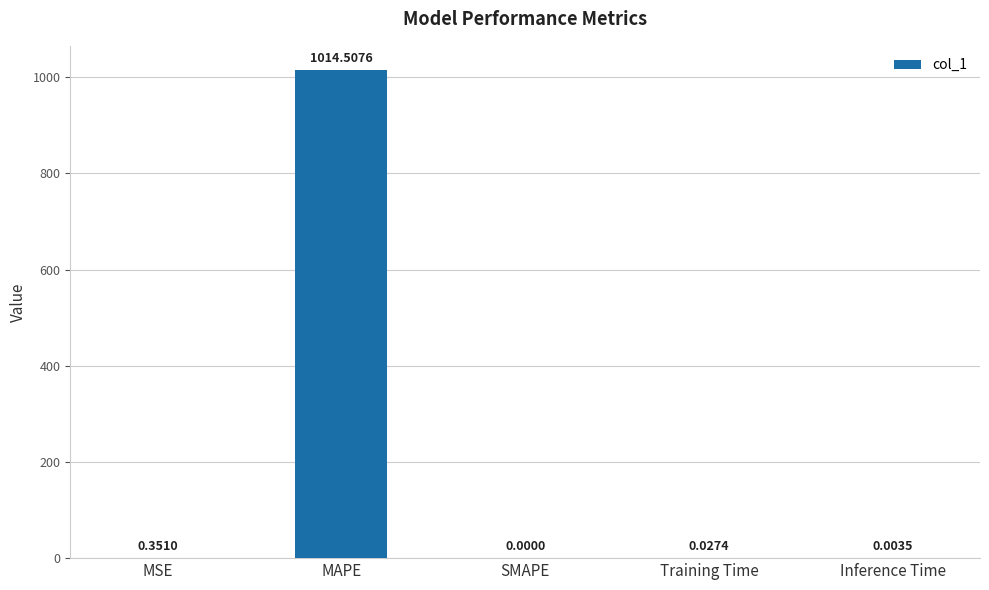

Count the number of data series in this chart.

1